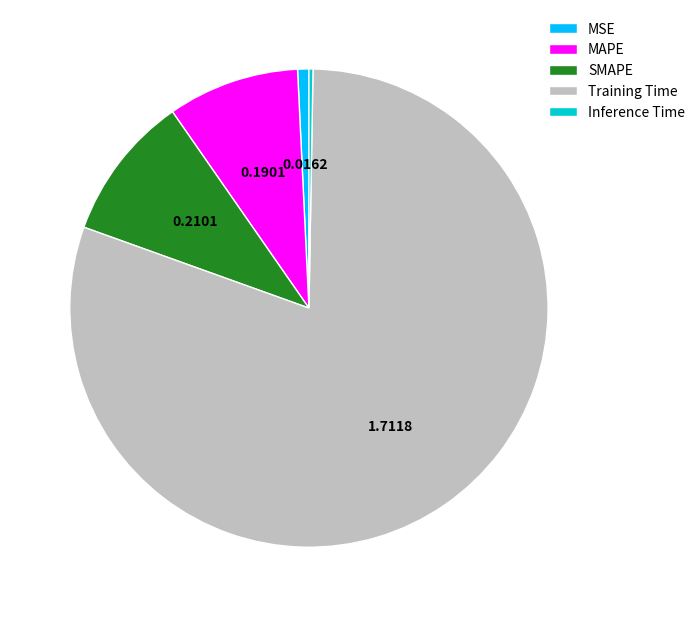

Do MSE and Training Time together represent more than half of the pie?

Yes